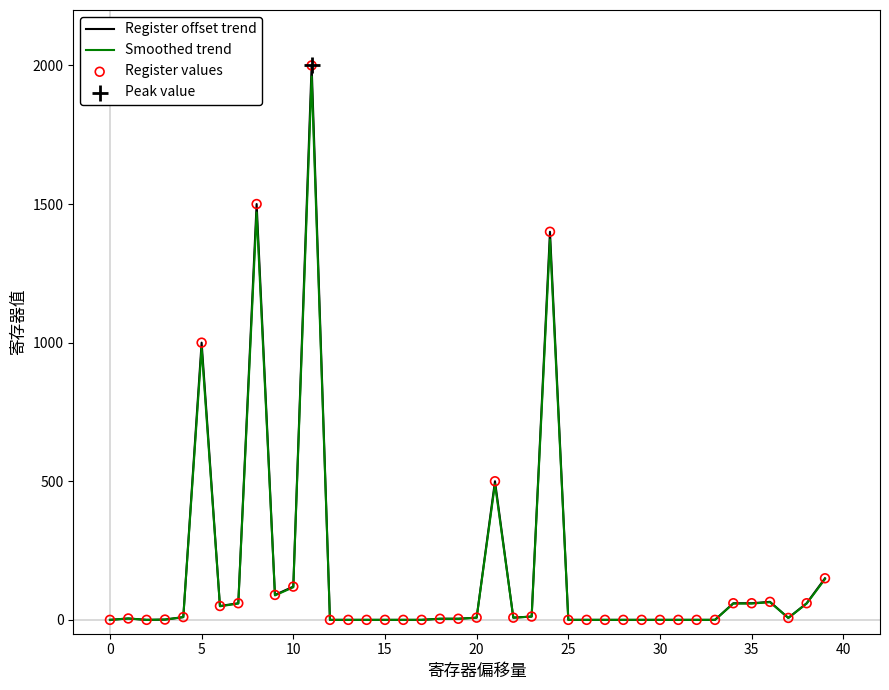

Which series has the largest range (max minus min)?

Register offset trend